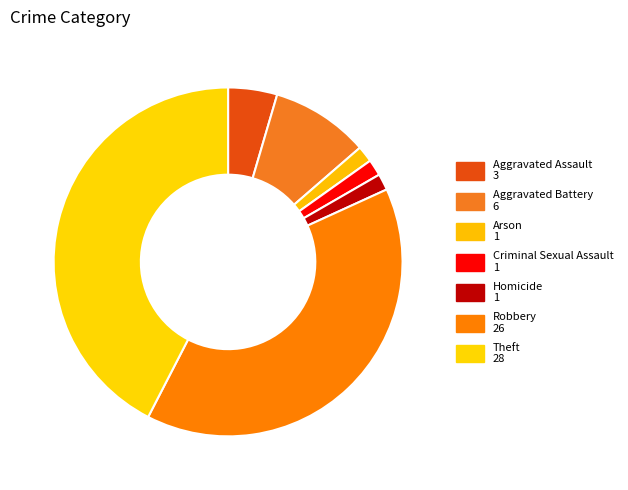

Count the number of slices in the pie.

7